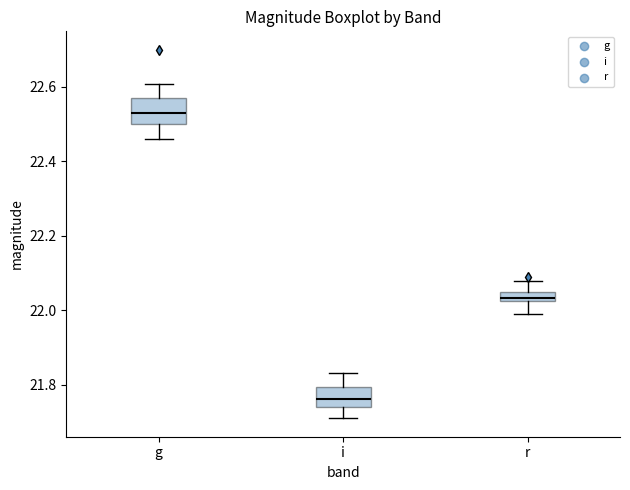

Where does the lower whisker of the box for g end on the y-axis? The values are not printed on the chart, so give them approximately, as read against the axis.

22.46